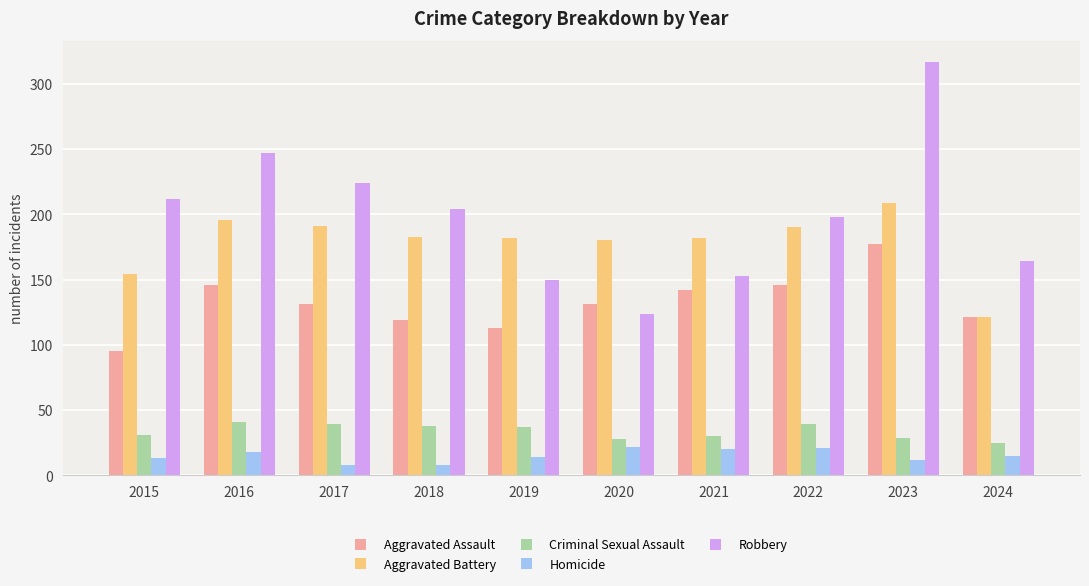

Which category has the highest value across all series?

2023